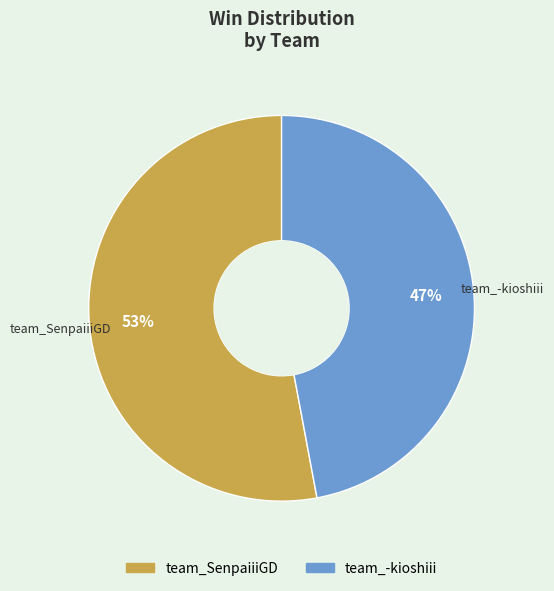

How many segments does this pie chart have?

2